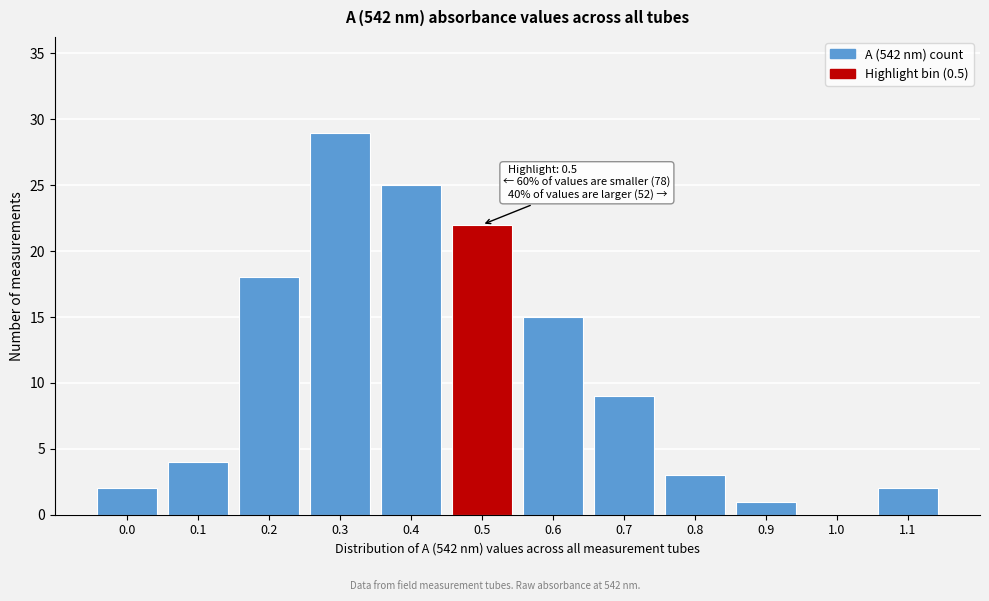

Reading left to right, what are all the values shown in this chart?

0.0=2	0.1=4	0.2=18	0.3=29	0.4=25	0.5=22	0.6=15	0.7=9	0.8=3	0.9=1	1.0=0	1.1=2